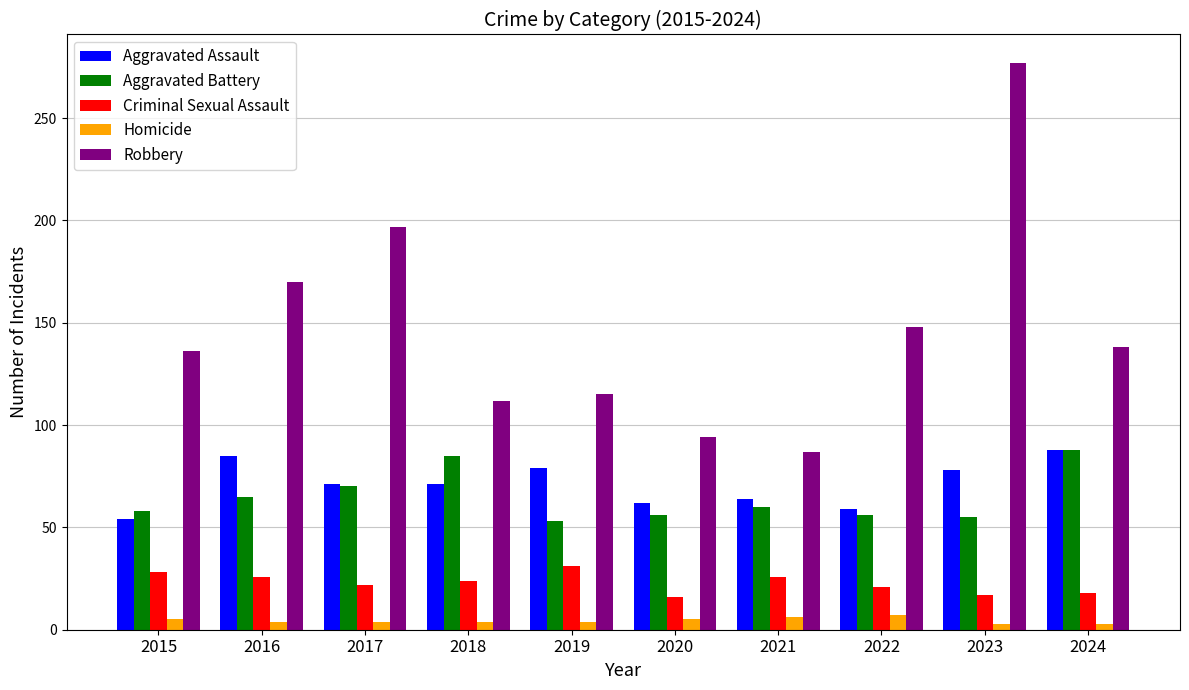

How many distinct data groups are displayed?

5